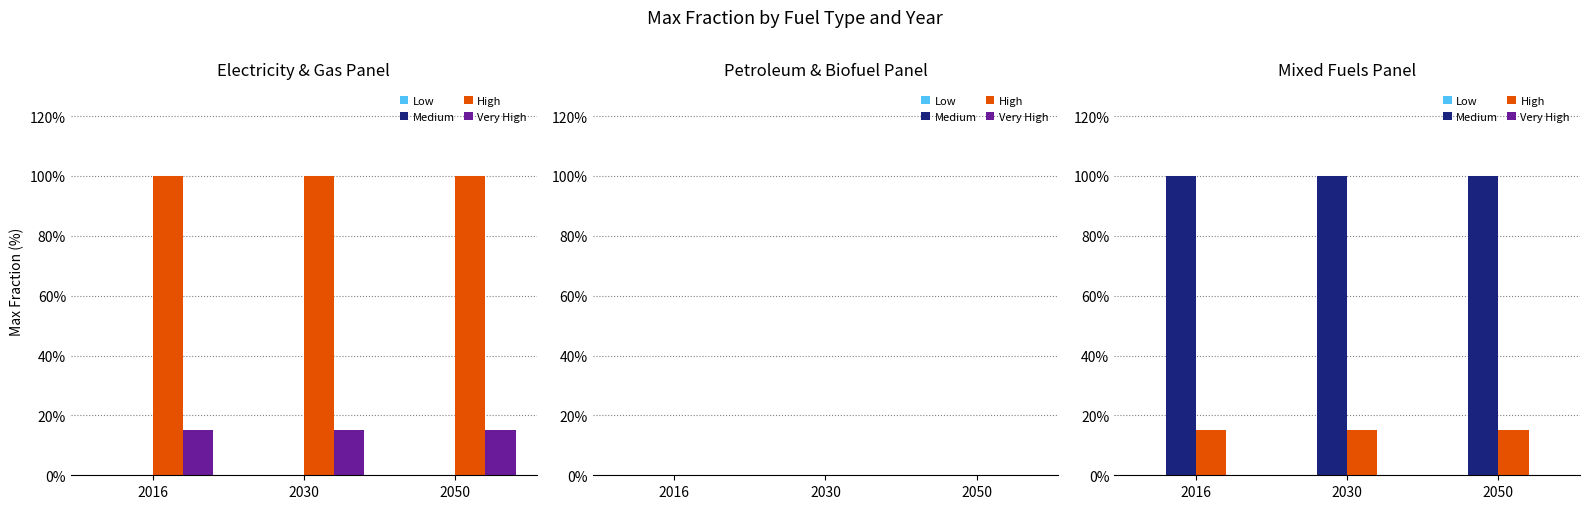

Between 2016 and 2050, which is larger?

2016